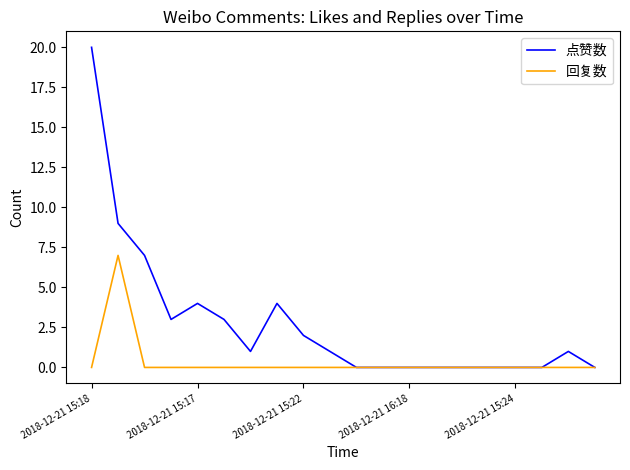

Which series has the widest spread of values?

点赞数